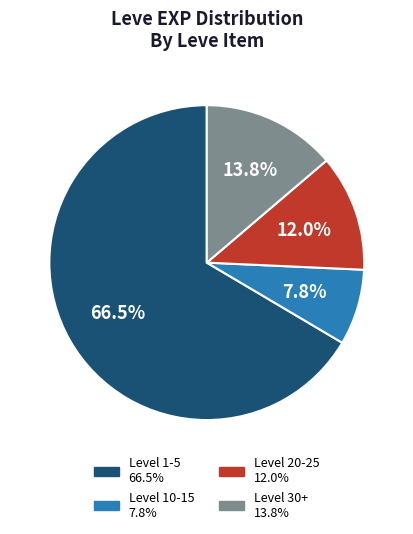

How many slices are in this pie chart?

4